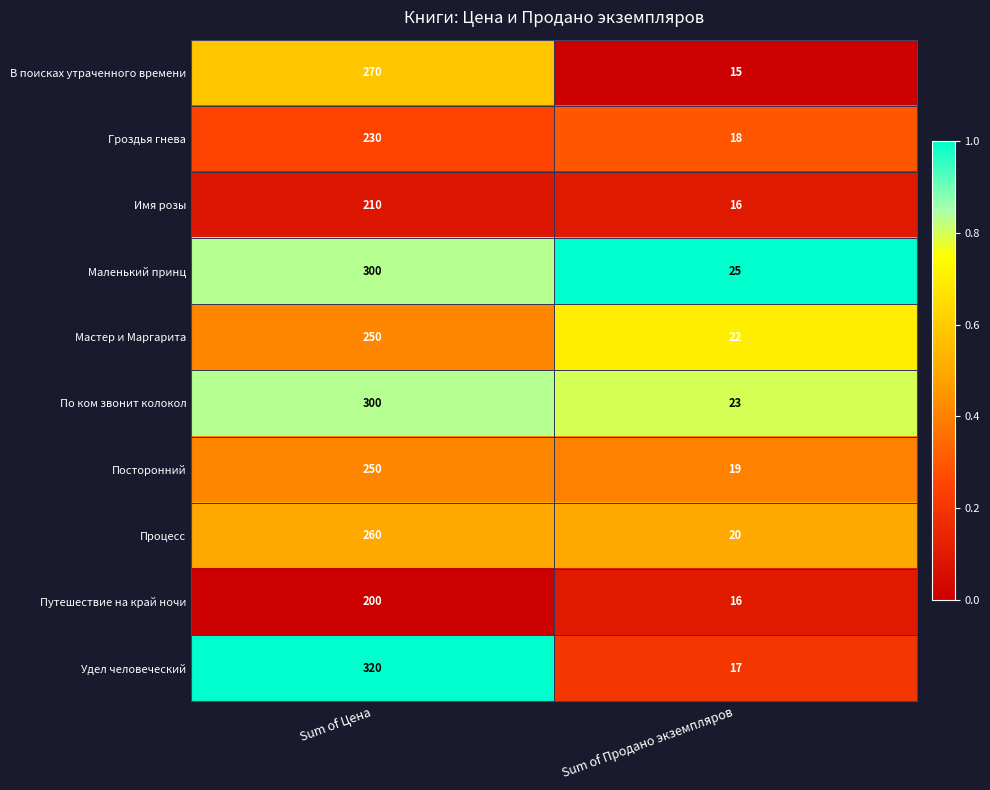

Count the number of categories in the chart.

2